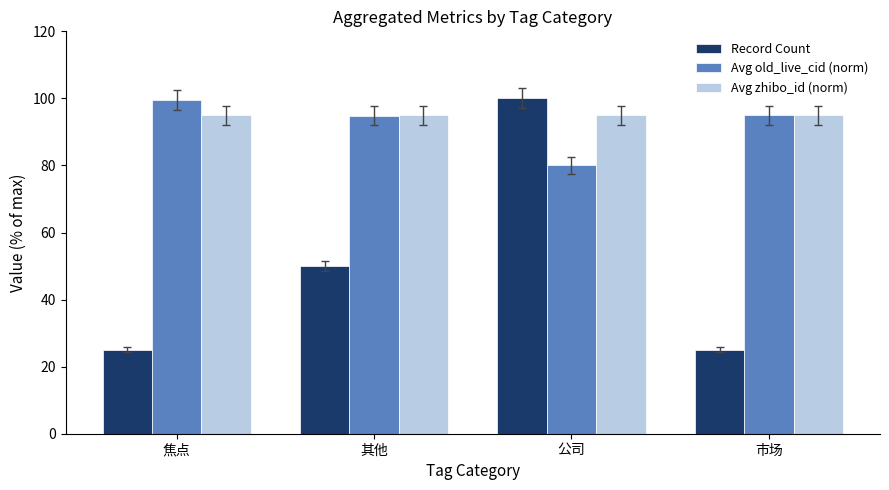

What is the value of the Avg old_live_cid (norm) bar at the 4th from the left?

95.0